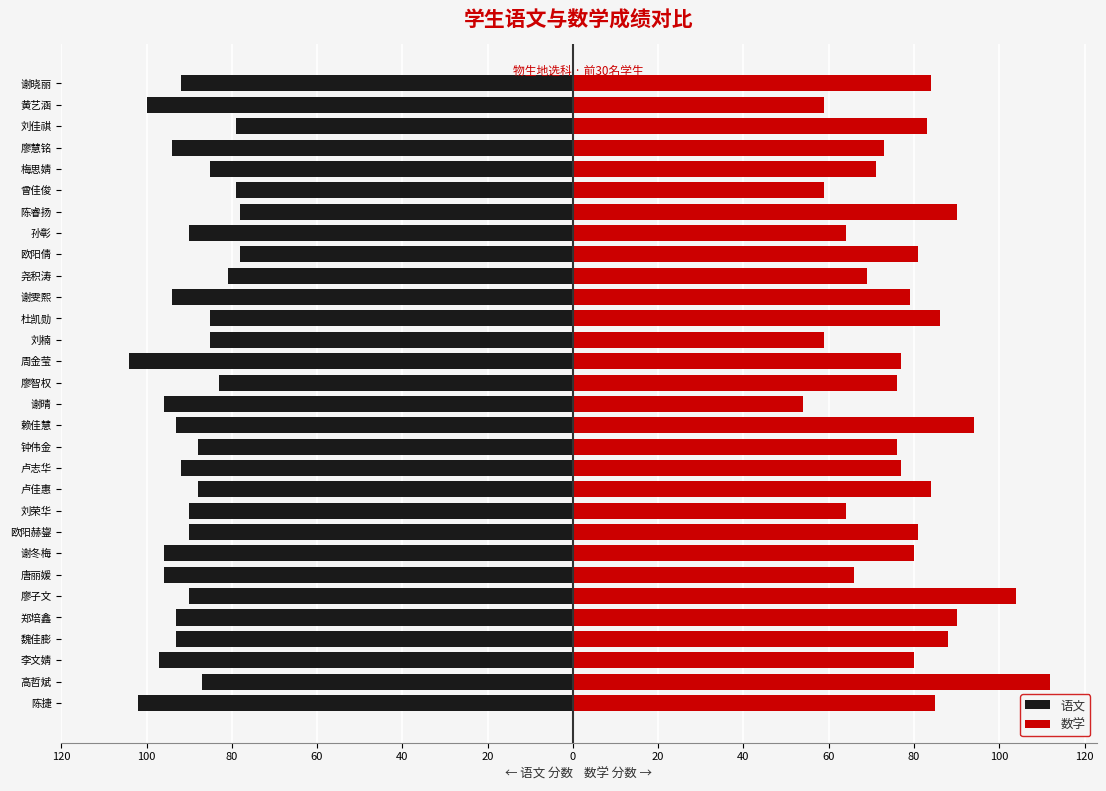

Reading left to right, transcribe all the data shown in this chart.

语文: -102	-87	-97	-93	-93	-90	-96	-96	-90	-90	-88	-92	-88	-93	-96	-83	-104	-85	-85	-94	-81	-78	-90	-78	-79	-85	-94	-79	-100	-92
数学: 85	112	80	88	90	104	66	80	81	64	84	77	76	94	54	76	77	59	86	79	69	81	64	90	59	71	73	83	59	84